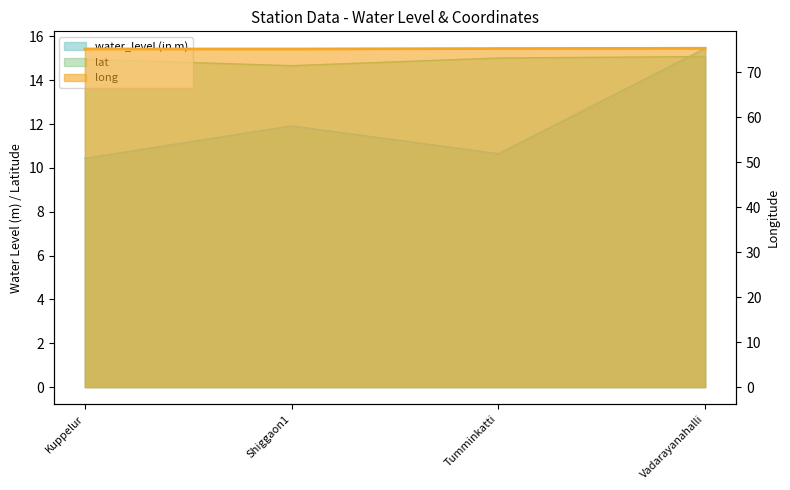

At which category does the chart reach its minimum across all series?

Kuppelur